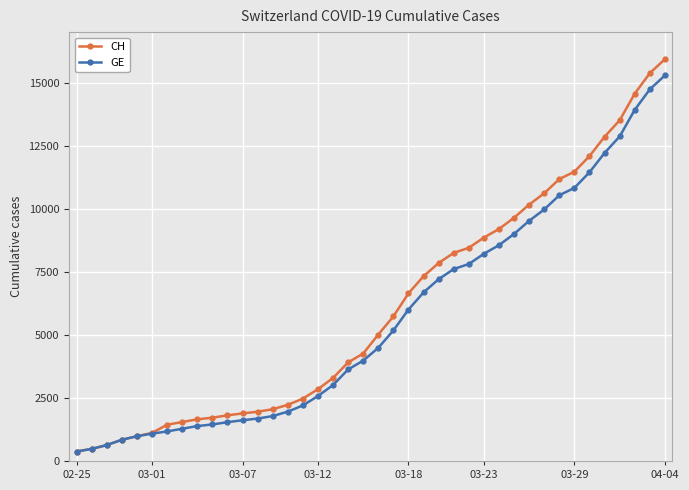

Which series has the widest spread of values?

CH